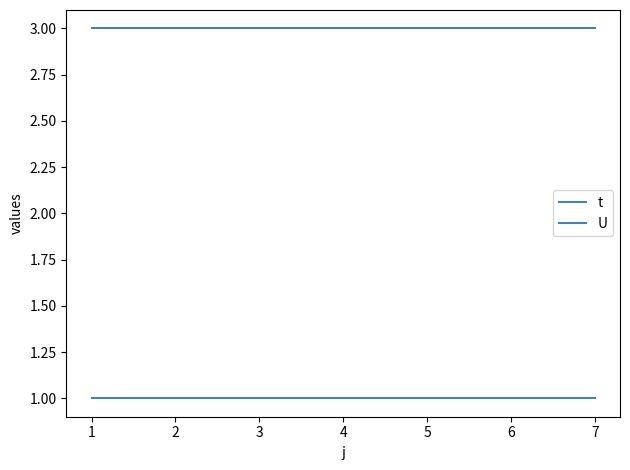

True or false: U has a value of 0 at 3.

False